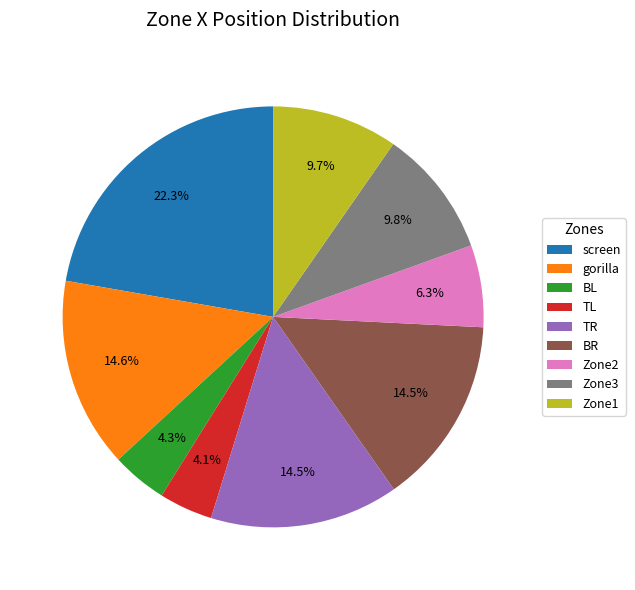

To the nearest percent, what percentage of the pie is Zone1?

10%